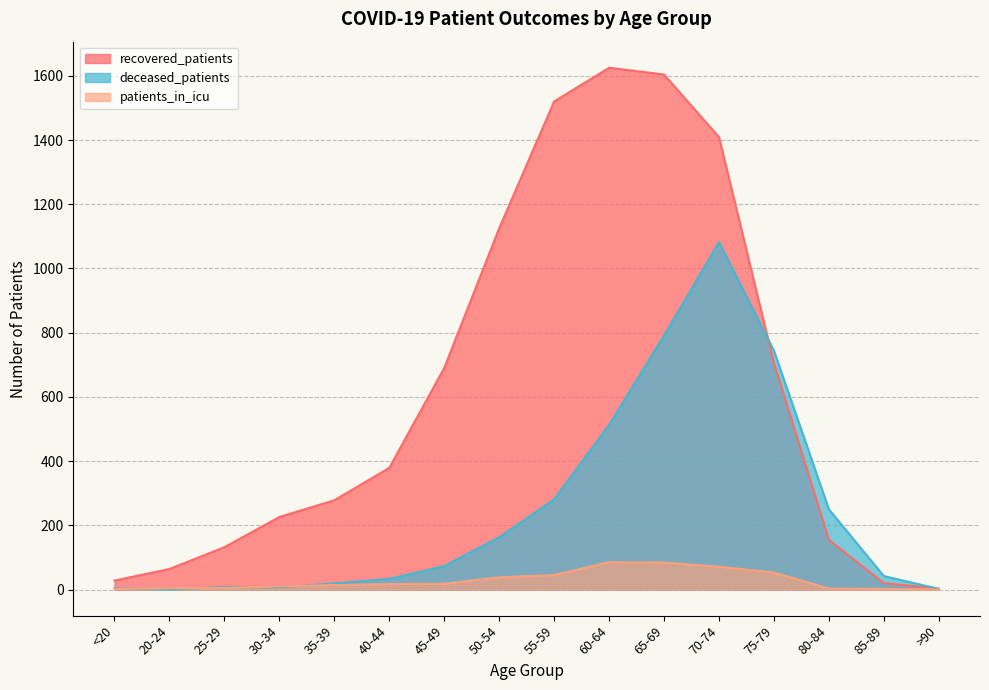

At which label does deceased_patients reach its minimum?

20-24